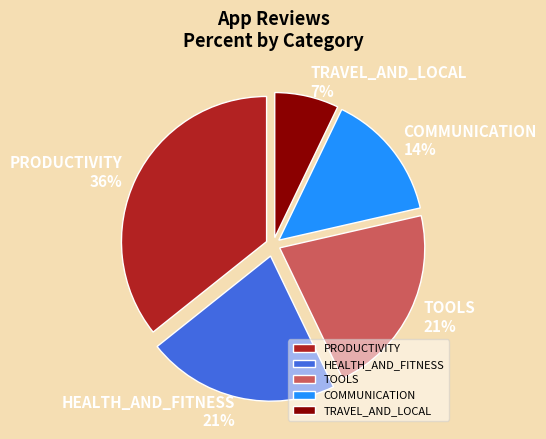

How many slices are in this pie chart?

5